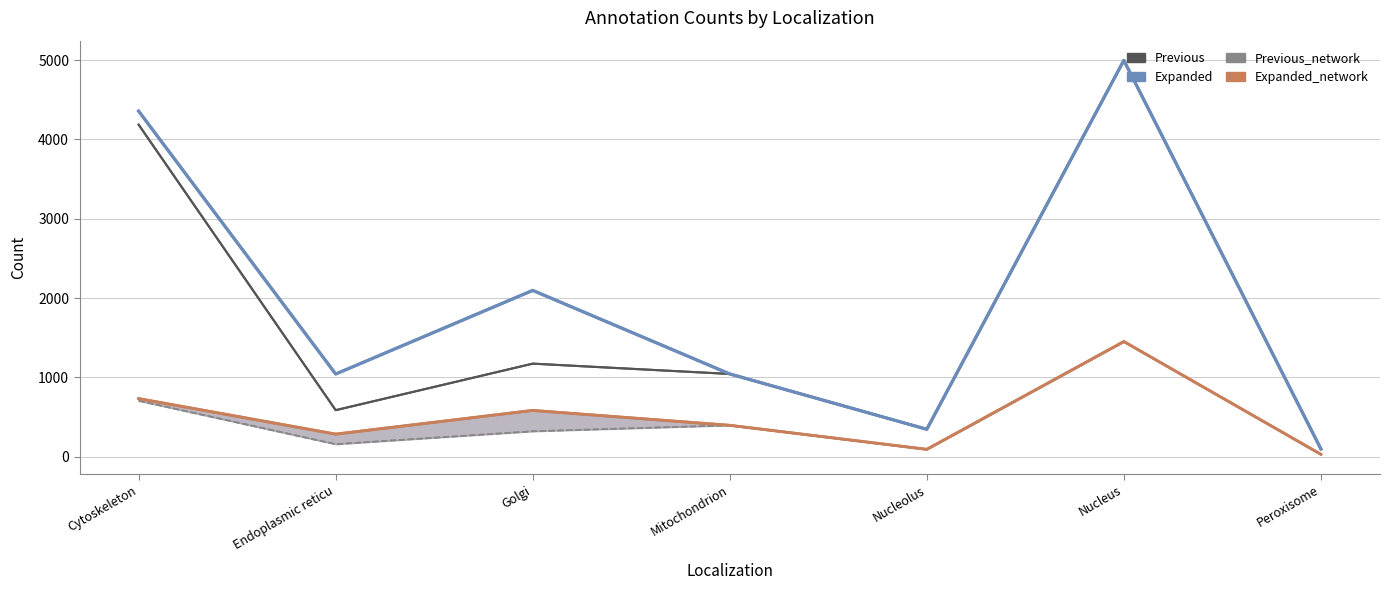

How many lines are shown in the chart?

4